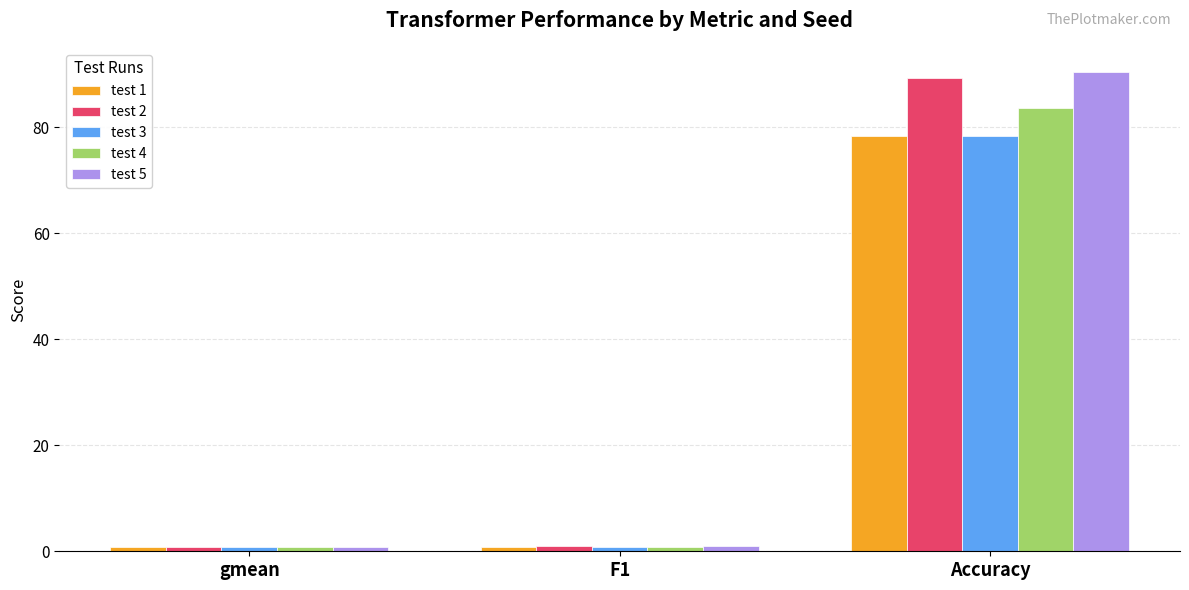

At which label does test 5 reach its peak?

Accuracy